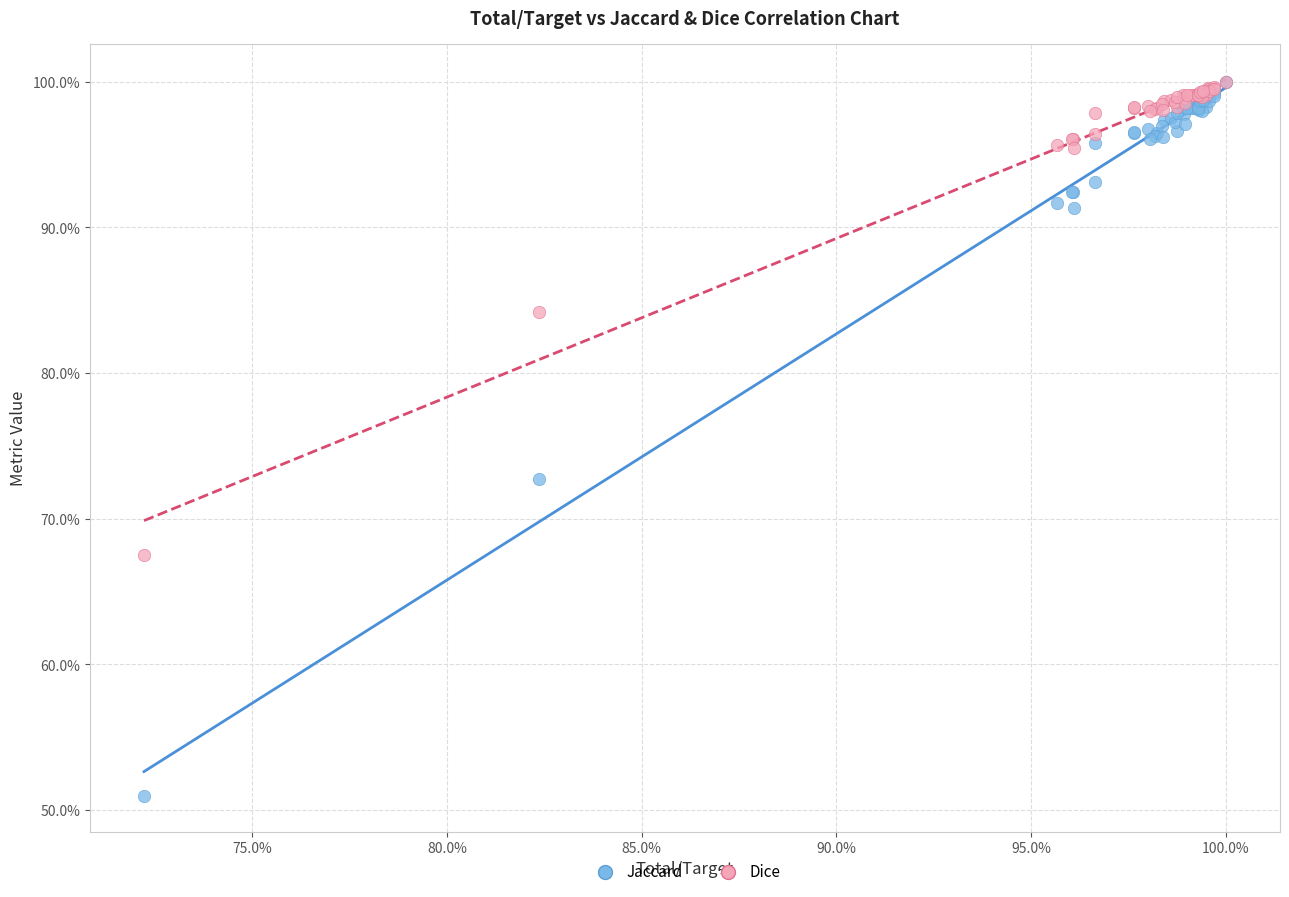

What are all the series names shown in the legend?

Jaccard, Dice